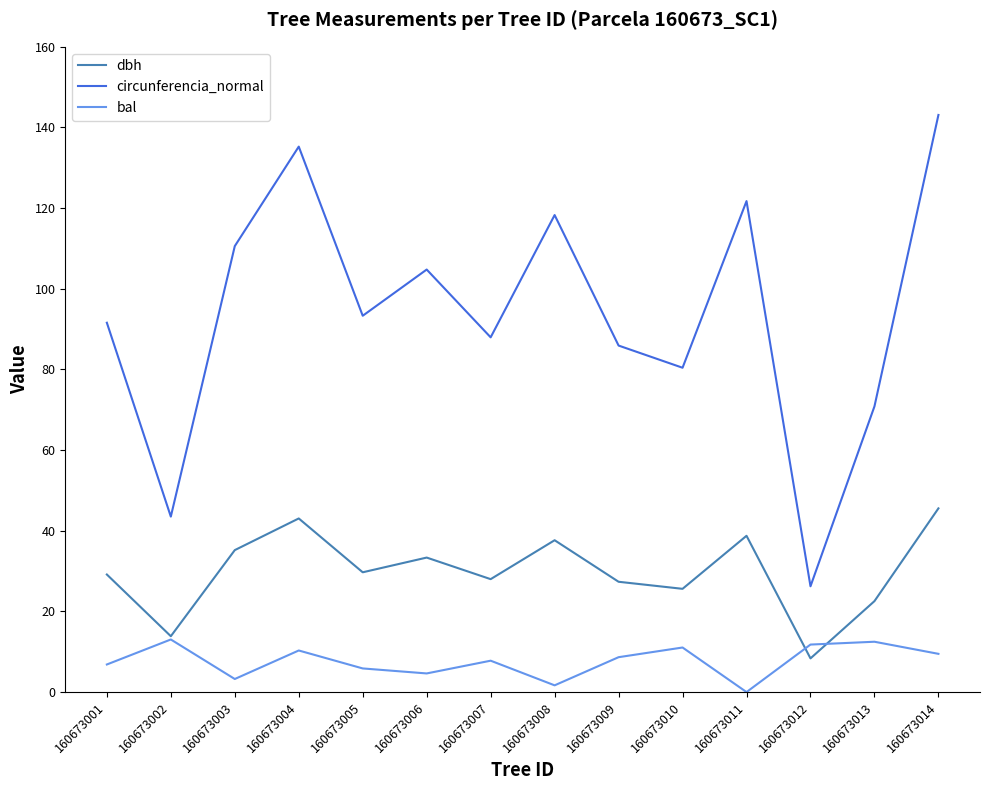

What is the approximate value of dbh at 160673006?

33.4